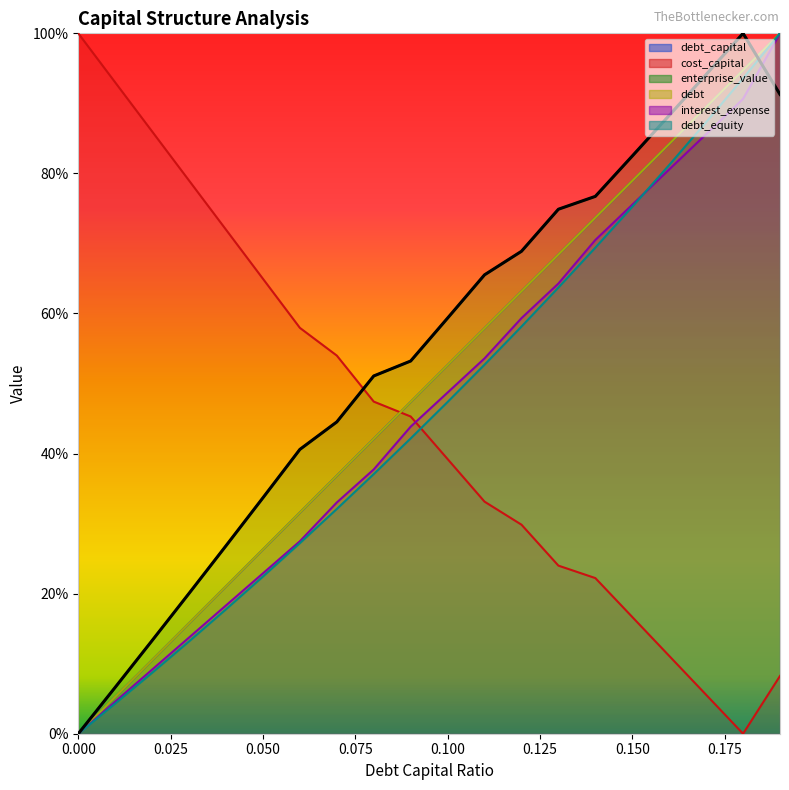

At how many categories does at least one series exceed 0?

20